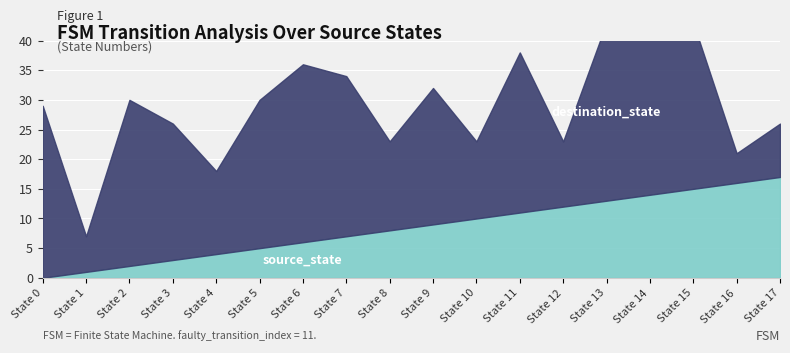

How many times do destination_state and source_state cross each other?

3